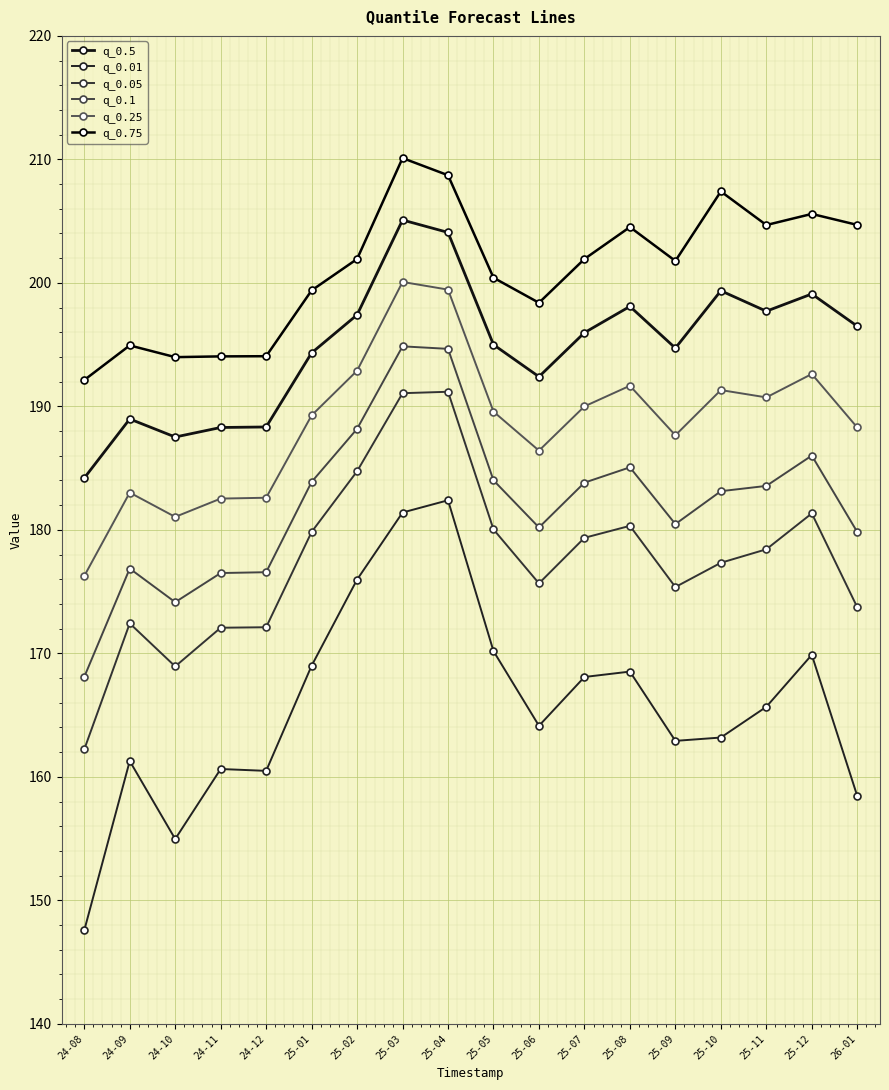

True or false: q_0.05 and q_0.75 intersect in this chart.

False